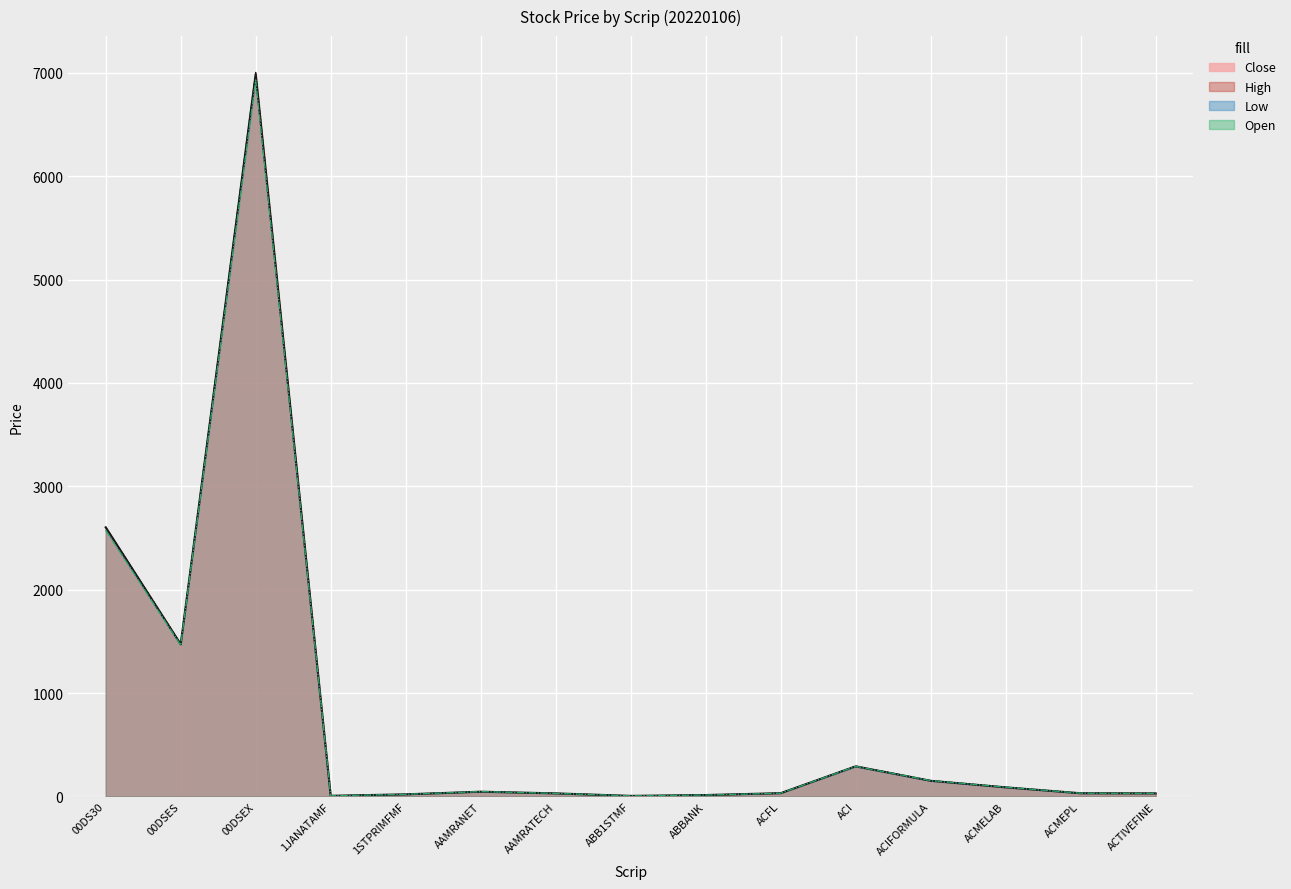

Is it true that High equals 294.3 at ACI?

True